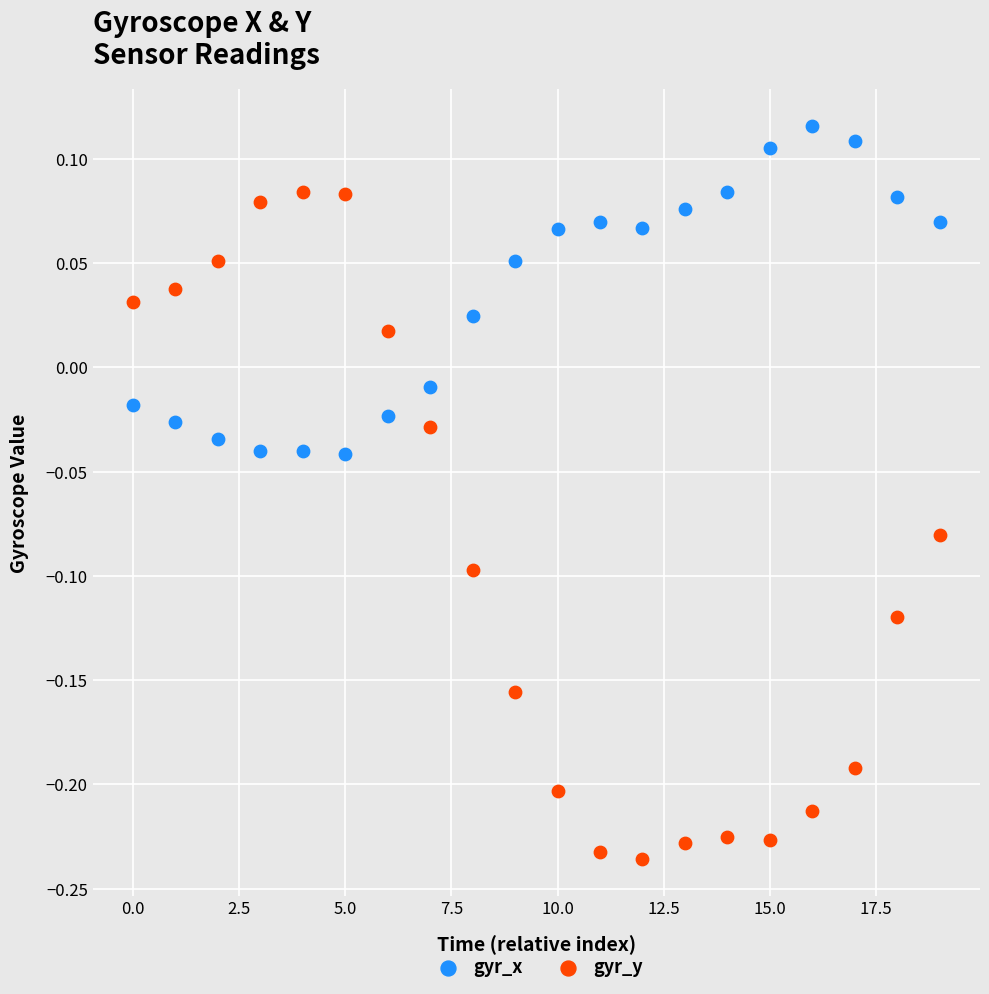

Across all data points, what is the range of Y values (max minus min)?

0.4